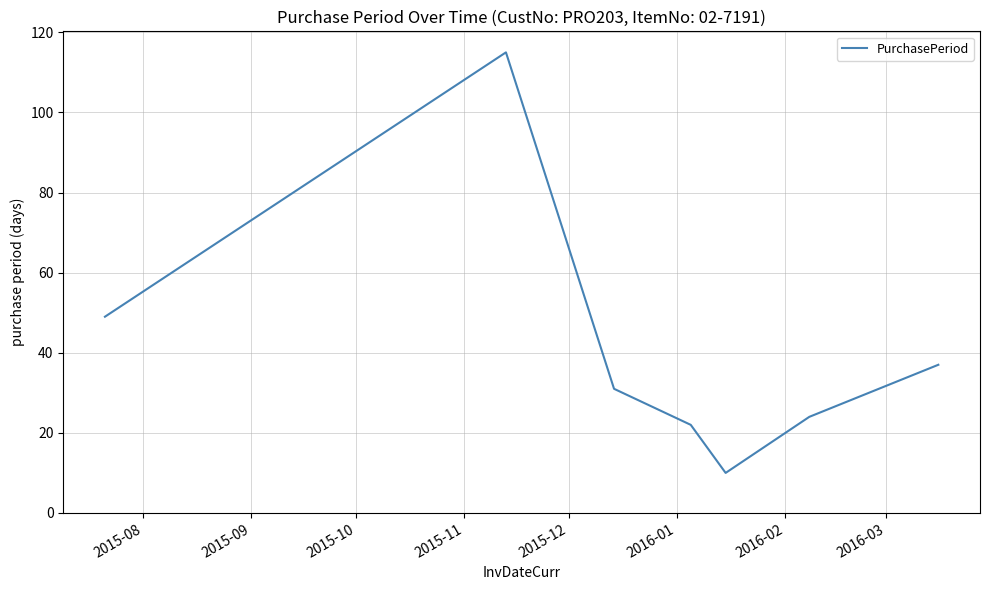

What is the maximum value shown in the chart?

115